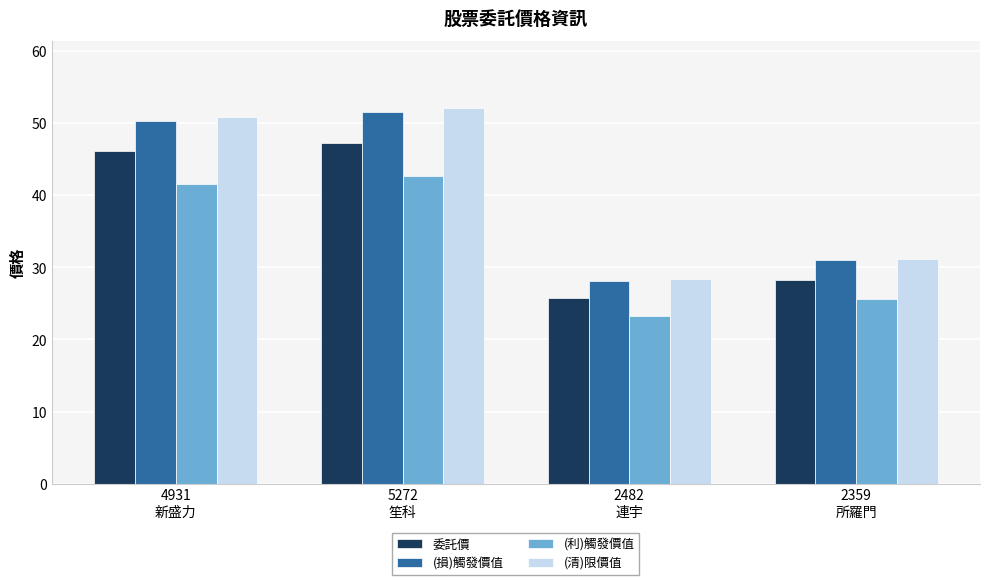

How many categories are shown in the chart?

4